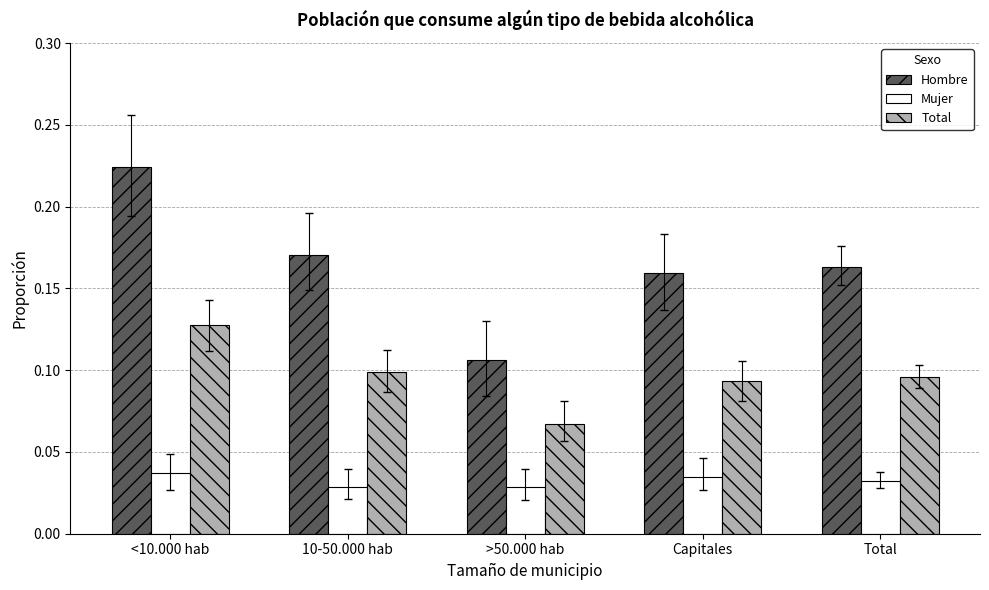

Which series has the largest range (max minus min)?

Hombre